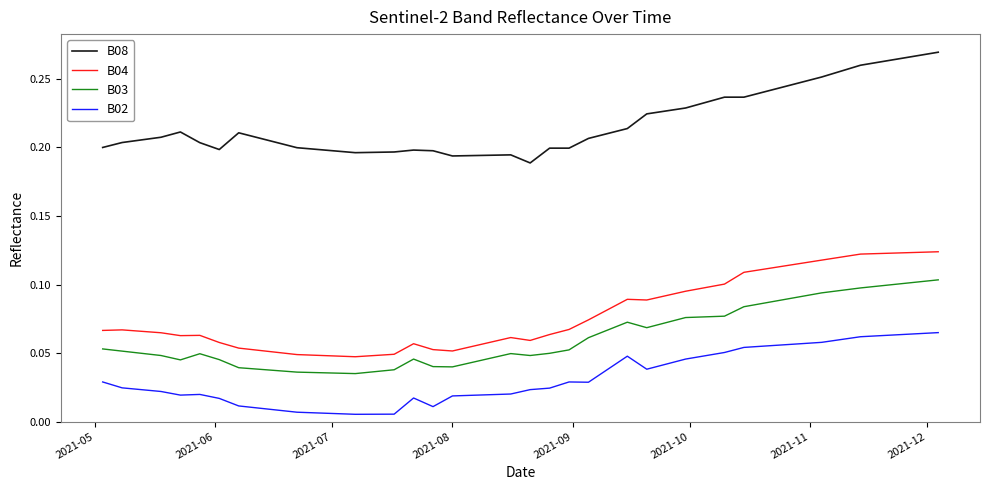

Count the number of data series in this chart.

4